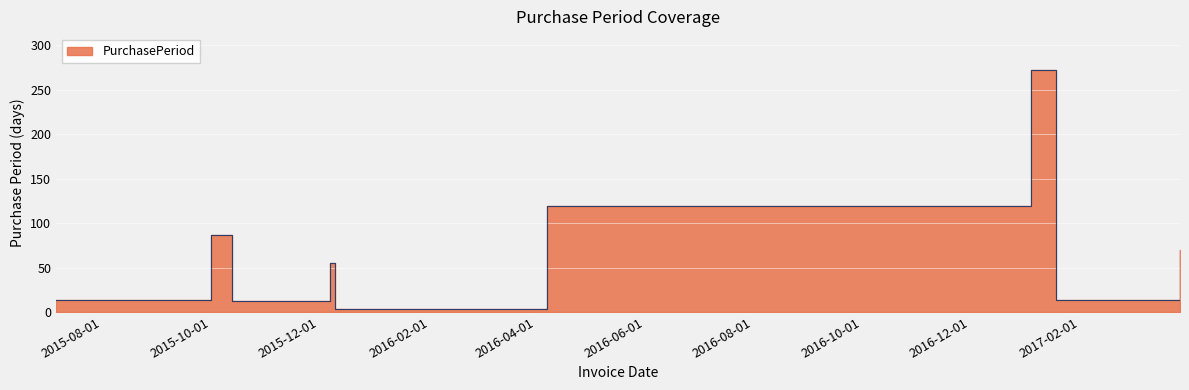

What is the difference between the values at 2015-10-01 and 2016-04-07?

32